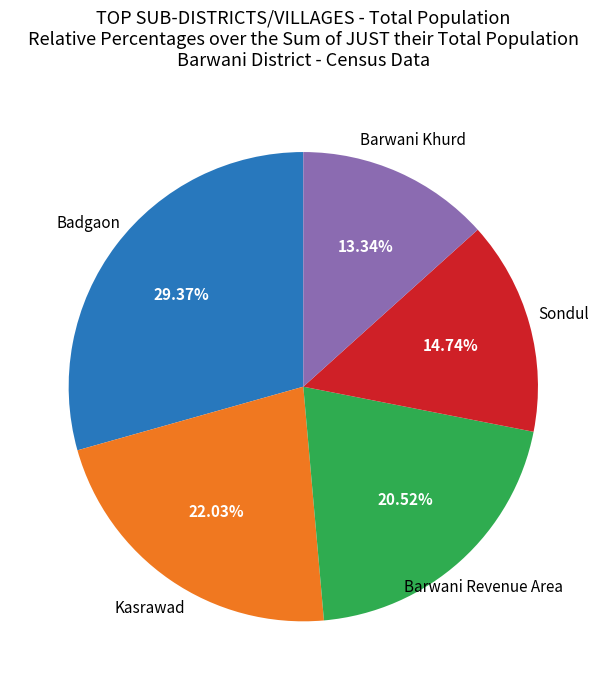

Combined, do Badgaon and Kasrawad account for over 50%?

Yes